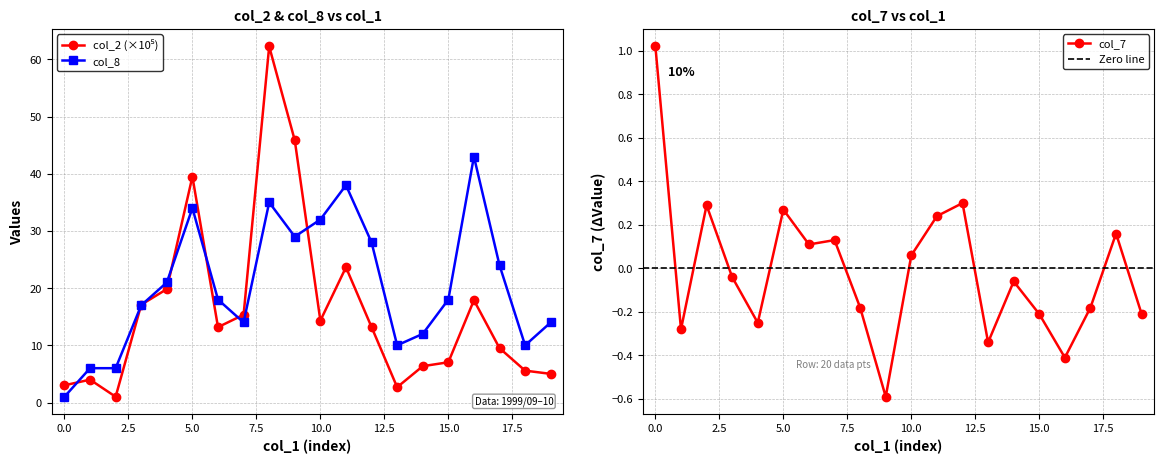

Between 431000 and 244000, which is larger?

431000